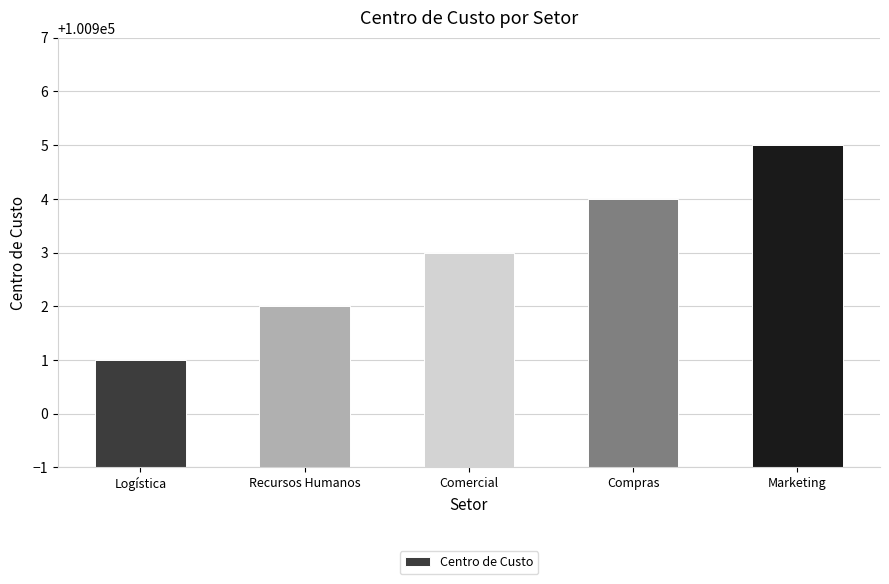

How many categories are shown in the chart?

5